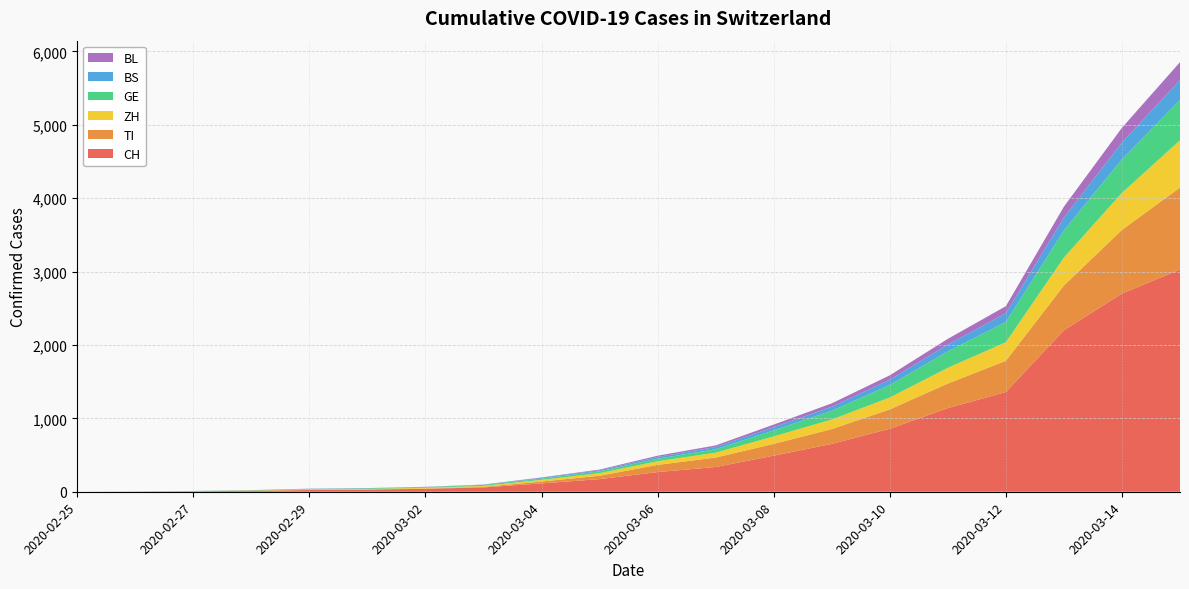

Reading left to right, extract all data points from this chart.

CH: 0	2	6	13	23	29	40	59	114	172	268	337	491	652	858	1139	1359	2200	2700	3028
TI: 0	1	1	1	2	2	4	8	25	46	98	129	161	202	264	335	425	610	868	1116
ZH: 0	0	2	2	6	7	10	13	23	35	50	66	102	130	162	215	253	381	504	645
GE: 0	1	1	4	8	9	10	13	17	25	35	47	82	119	171	223	276	370	458	548
BS: 0	0	1	1	1	1	1	3	10	14	23	30	44	55	71	93	119	175	228	271
BL: 0	0	0	1	2	2	2	2	6	10	17	22	35	46	60	78	96	148	201	245